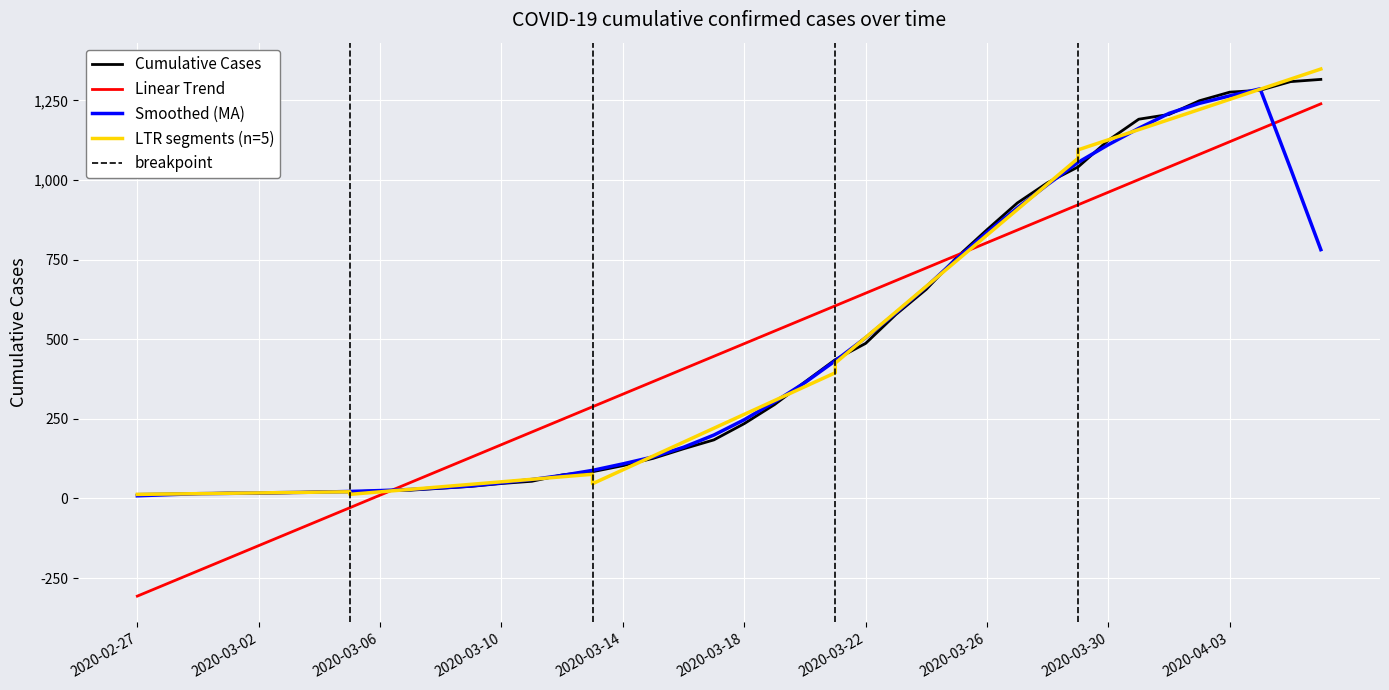

Reading left to right, list all the values displayed in this chart.

13	14	15	17	16	18	21	21	24	26	32	38	47	54	74	84	103	126	156	184	235	295	366	436	487	578	657	757	844	928	992	1041	1125	1191	1206	1249	1276	1282	1309	1316